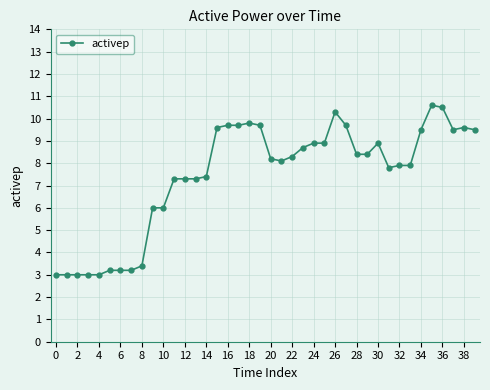

What is the minimum value shown in the chart?

3.0